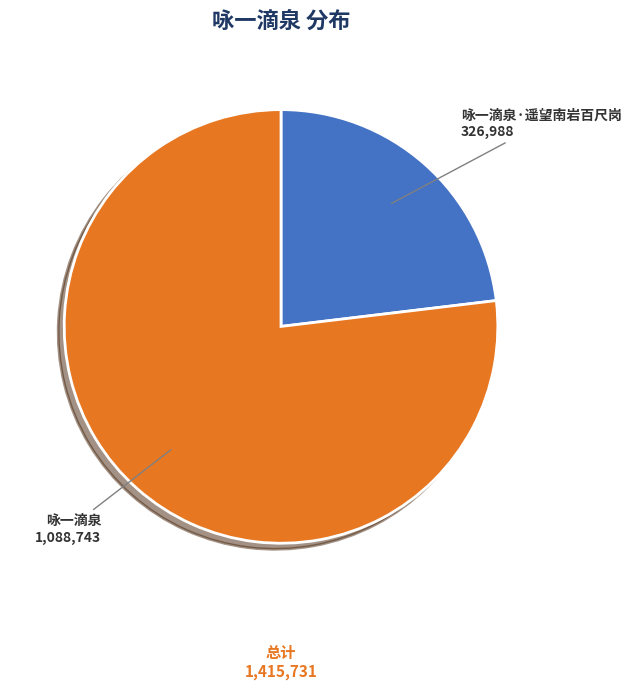

Do 咏一滴泉 and 咏一滴泉·遥望南岩百尺岗 together represent more than half of the pie?

Yes